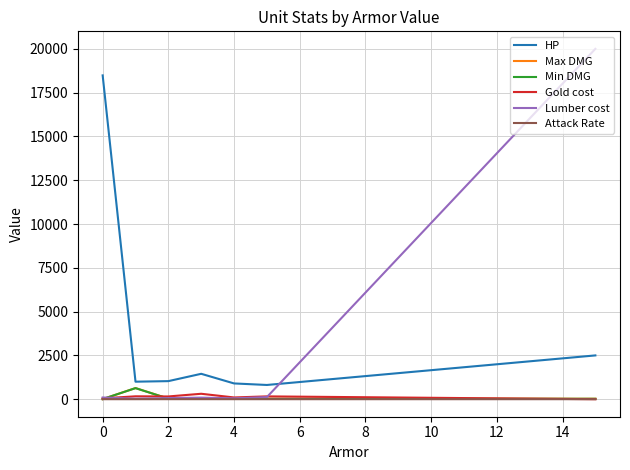

True or false: HP and Gold cost cross at least once.

False